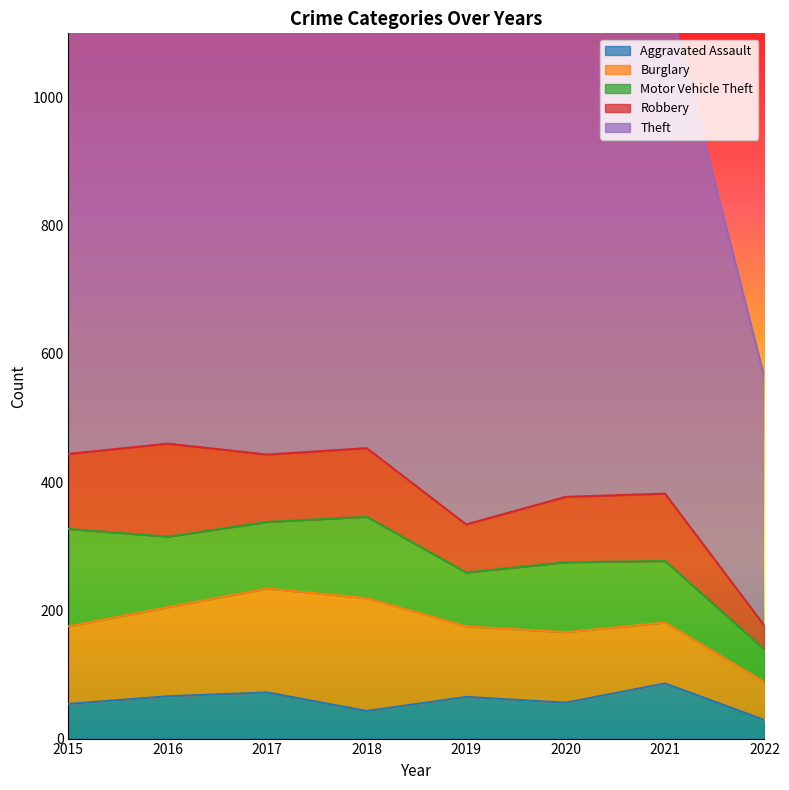

Where is the first local maximum for Aggravated Assault?

2017